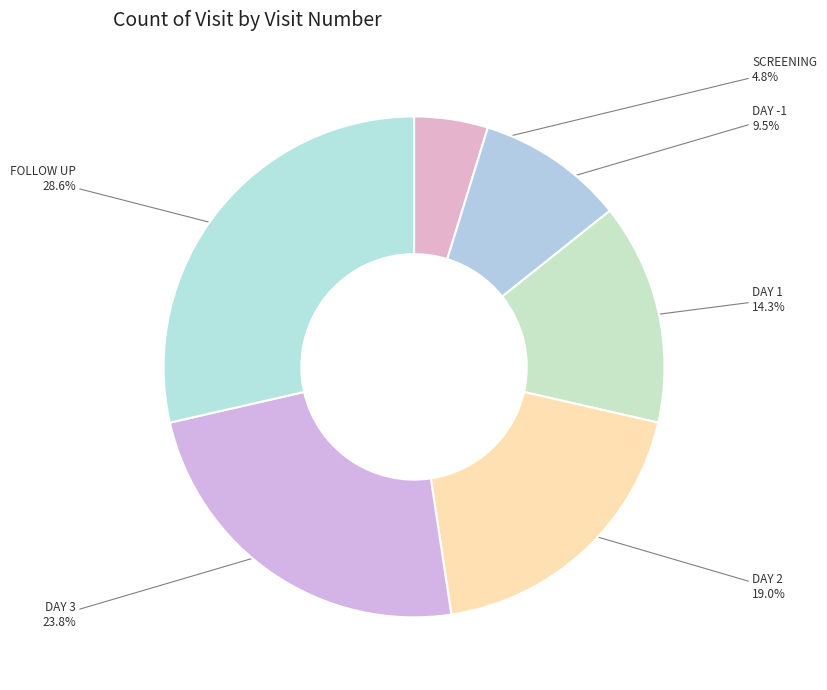

Is there a majority slice in this chart?

No